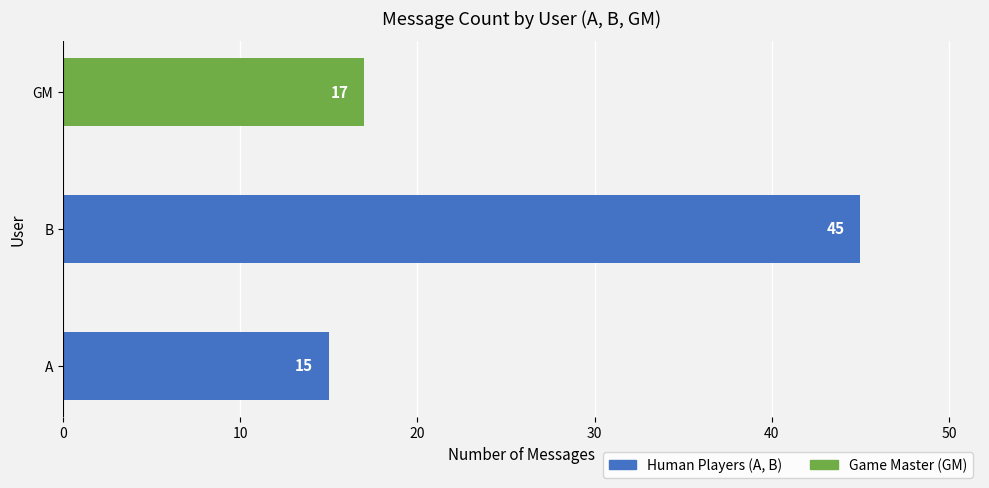

What is the difference between the maximum and minimum values?

30